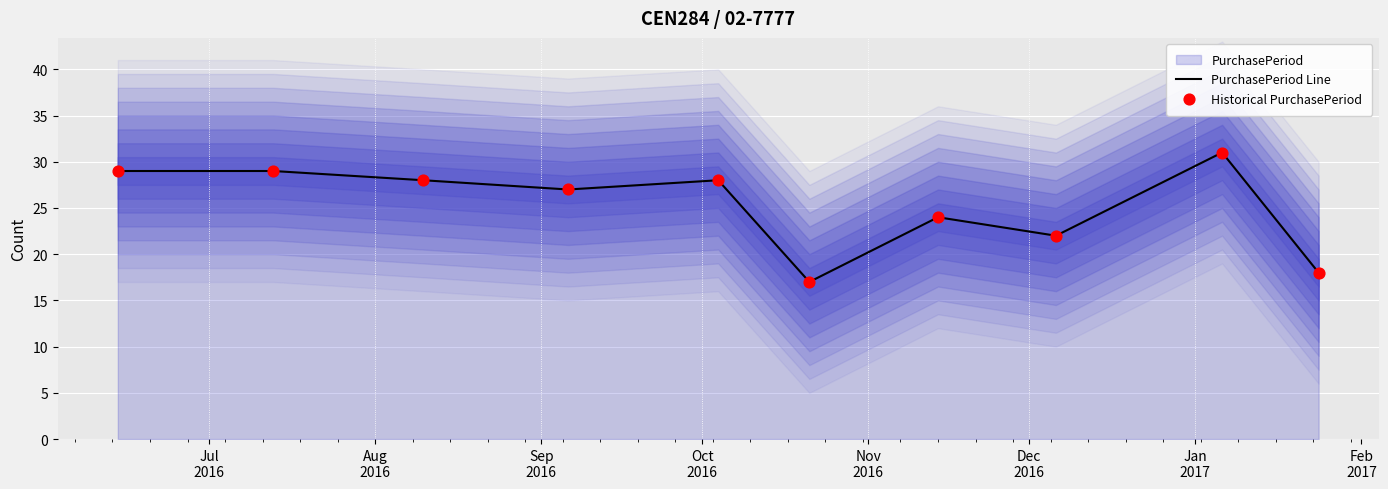

Which series contains the lowest Y value?

PurchasePeriod Line